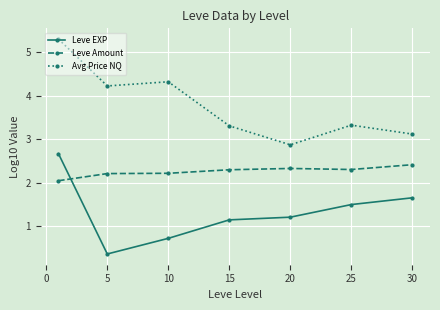

What is the value of the Leve Amount point at the 6th from the left?

2.3